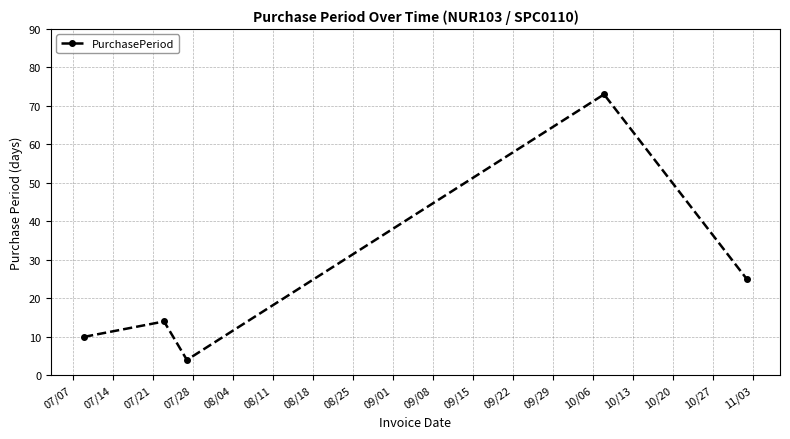

What is the difference between the second highest and second lowest values?

15